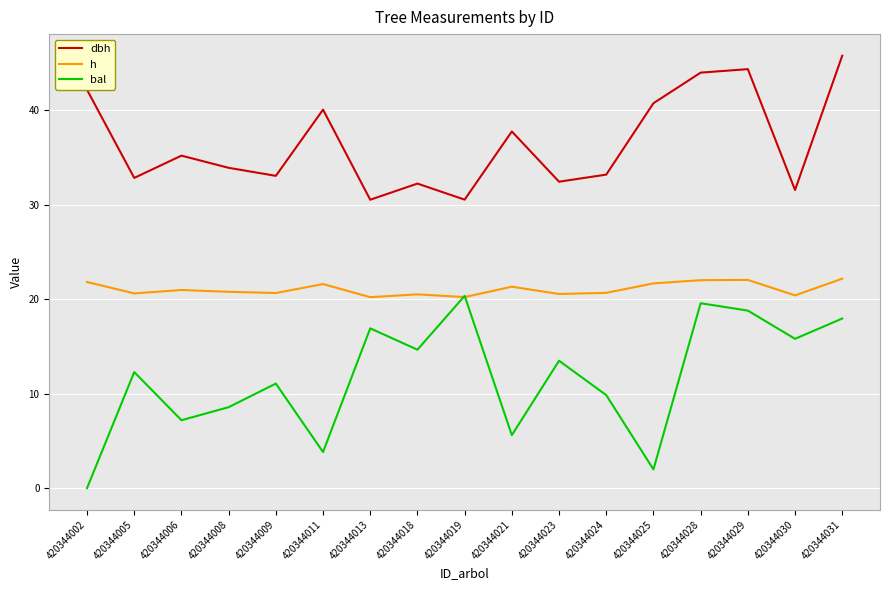

At which category does dbh reach its first local valley?

420344005